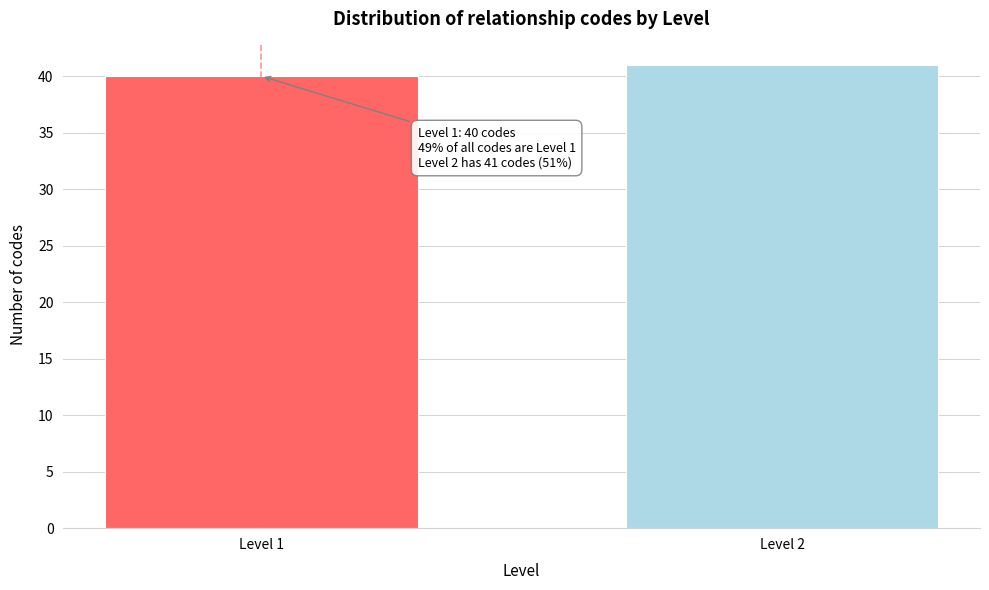

Reading left to right, what are all the values shown in this chart?

40	41